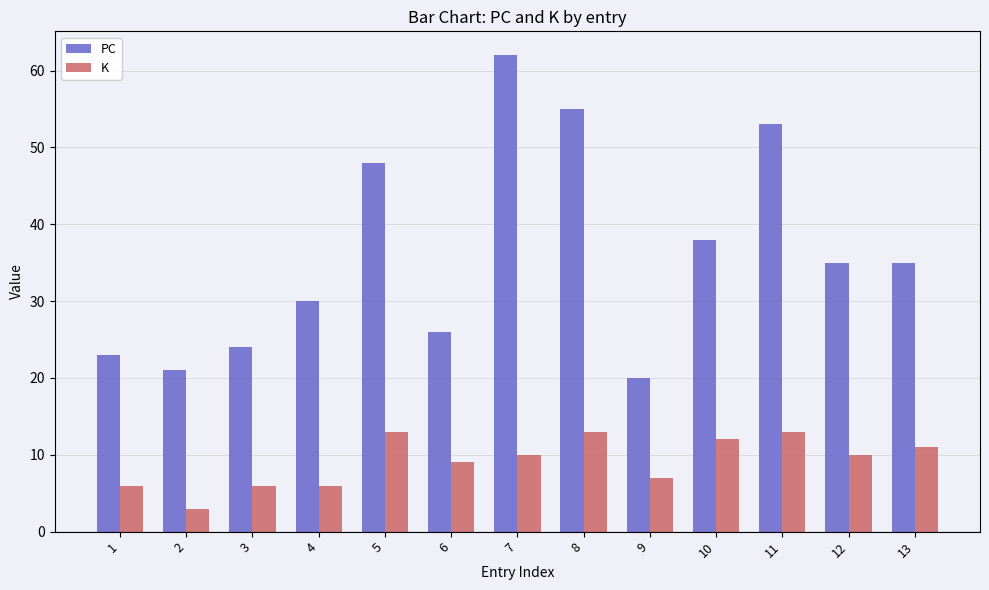

Which series has the widest spread of values?

PC